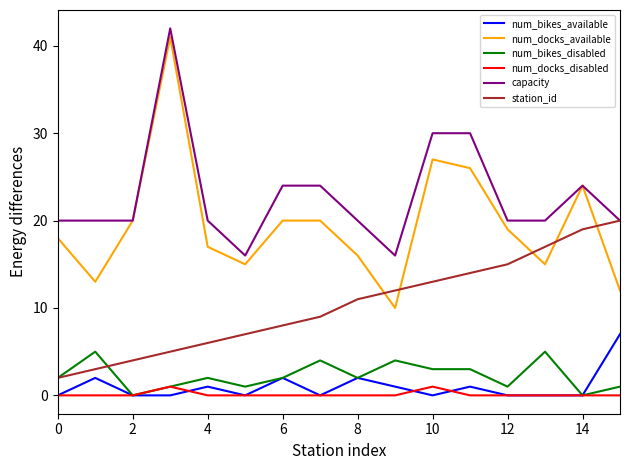

True or false: num_docks_available and num_docks_disabled intersect in this chart.

False